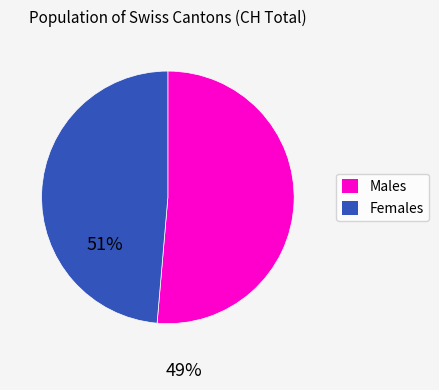

Combined, do Females and Males account for over 50%?

Yes